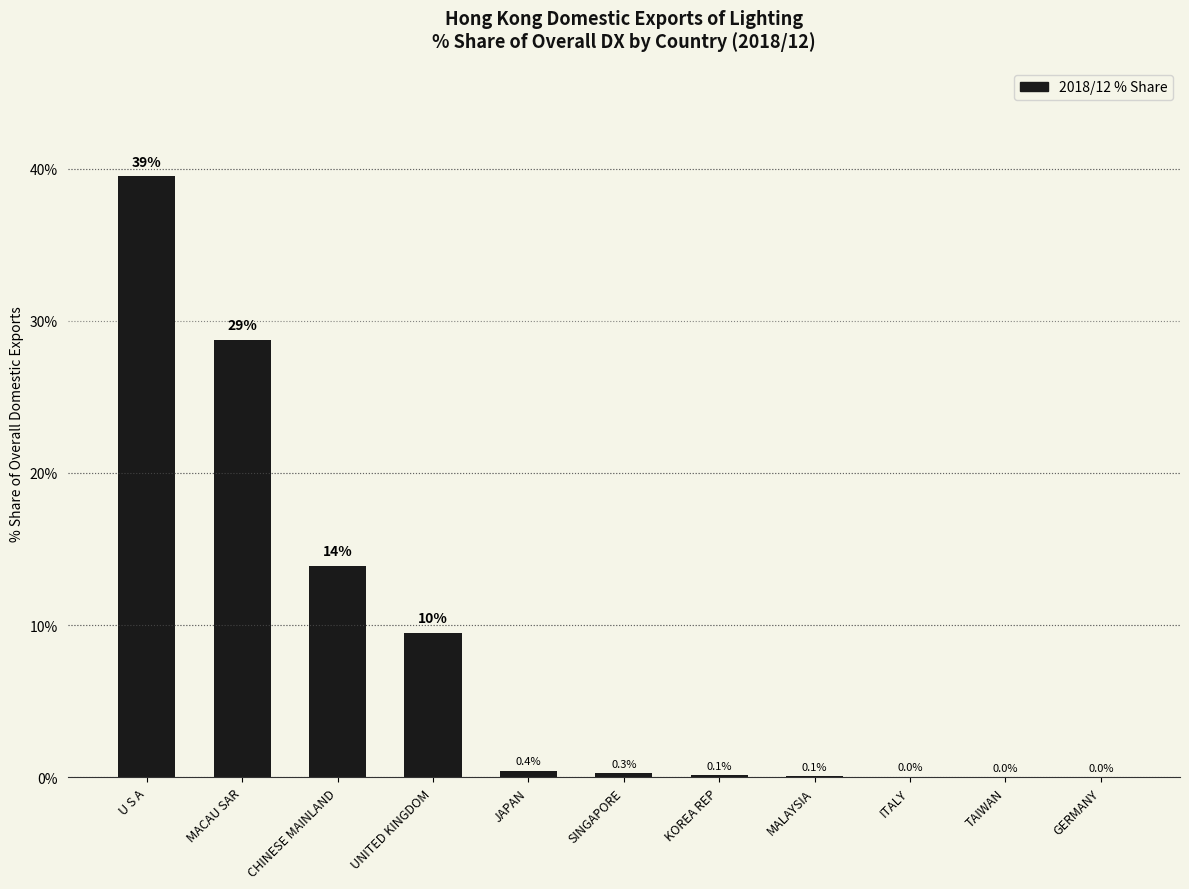

Is it true that the value at U S A is 39.5?

True